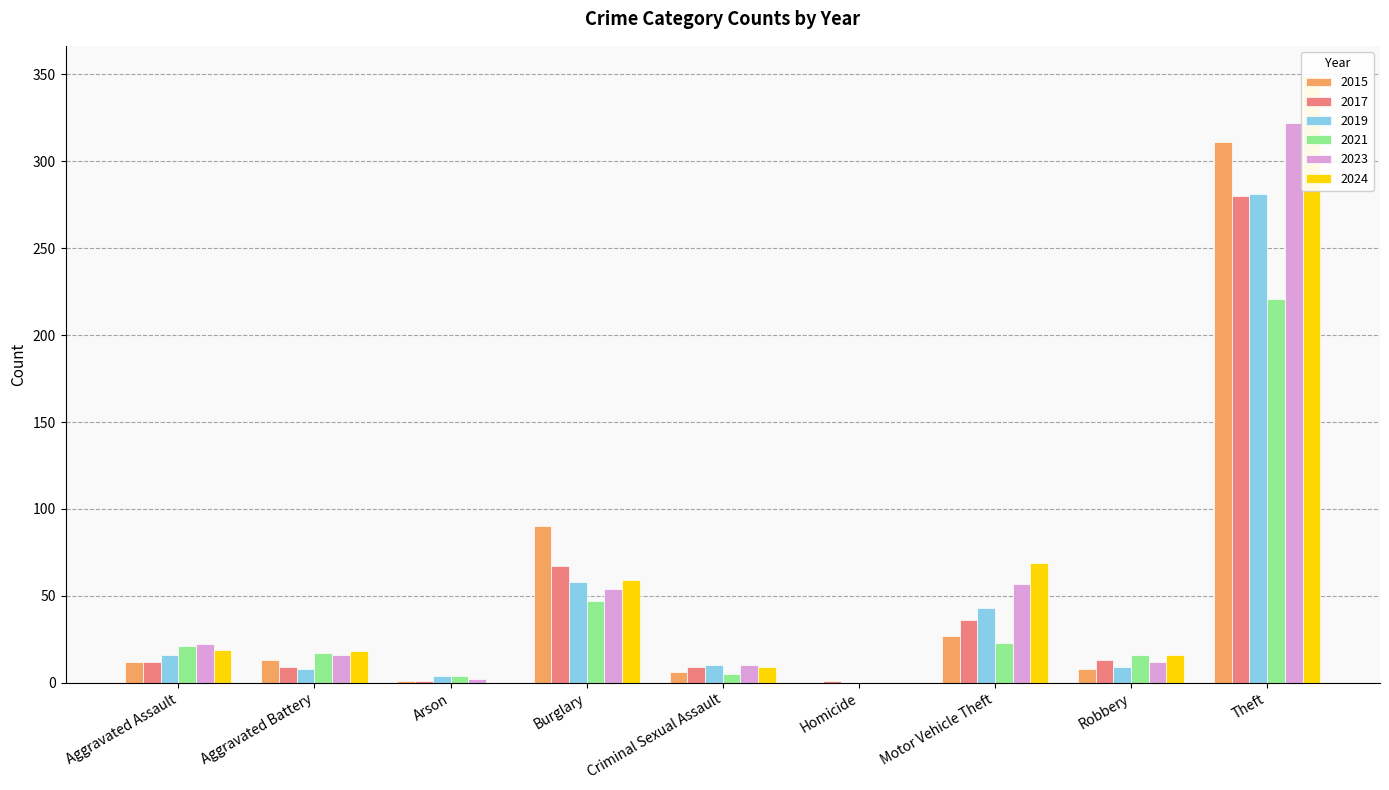

What are all the series names shown in the legend?

2015, 2017, 2019, 2021, 2023, 2024